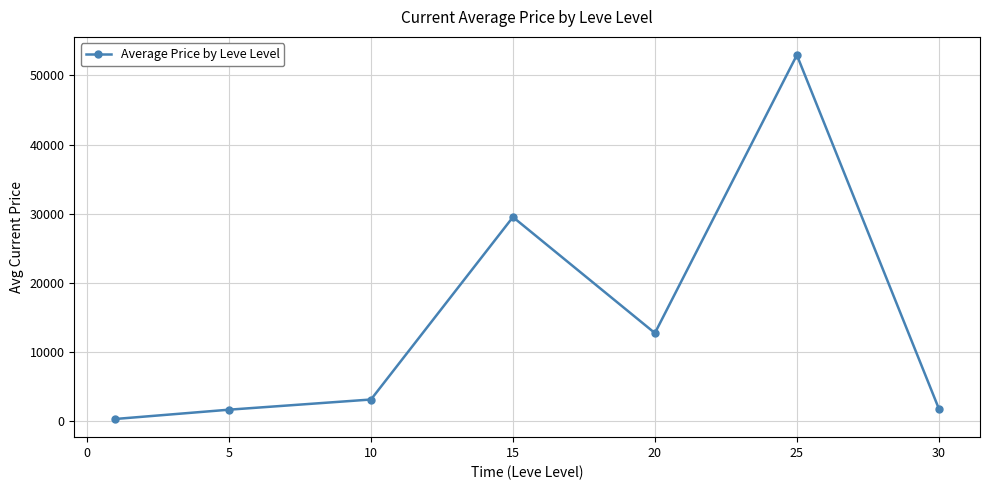

How many lines are shown in the chart?

1